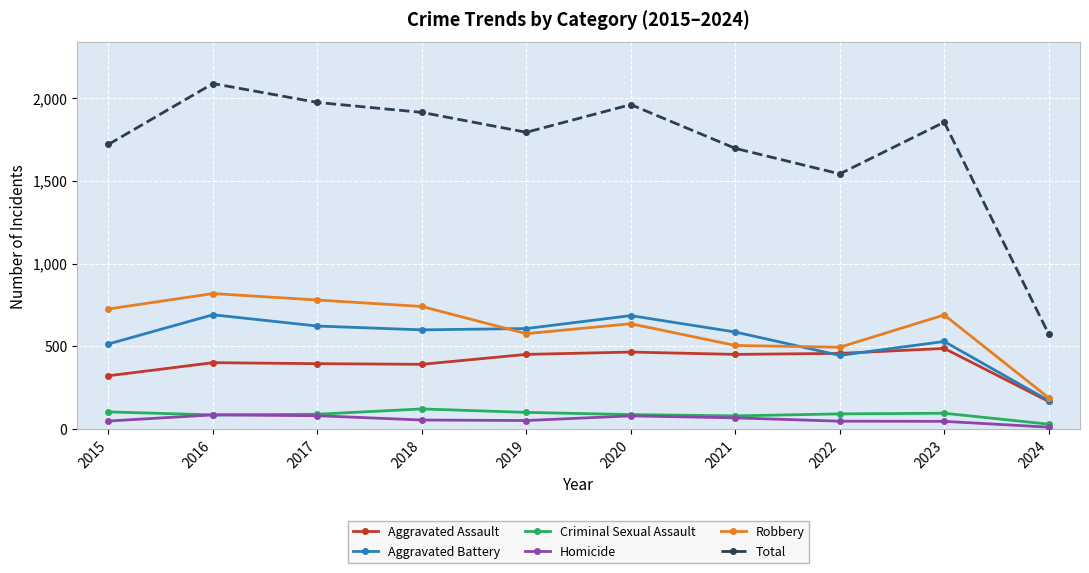

At which label is Aggravated Battery closest to 432?

2022